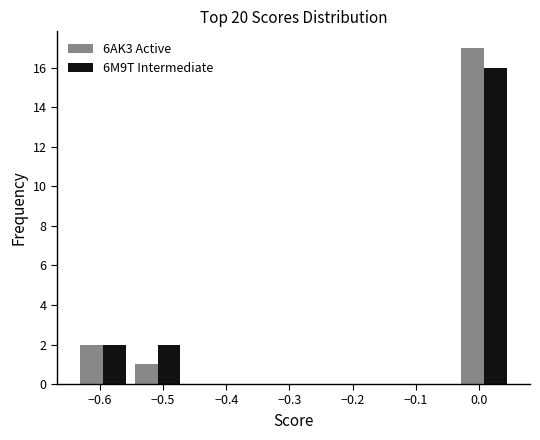

Reading left to right, transcribe this chart: for each range on the x-axis, give the height of each series' bar. Neither the bar edges nor the heights are printed on the chart, so give them approximately, as read against the axes.

-0.64 to -0.55: 6AK3 Active=2	6M9T Intermediate=2
-0.55 to -0.47: 6AK3 Active=1	6M9T Intermediate=2
-0.47 to -0.38: 6AK3 Active=0	6M9T Intermediate=0
-0.38 to -0.29: 6AK3 Active=0	6M9T Intermediate=0
-0.29 to -0.21: 6AK3 Active=0	6M9T Intermediate=0
-0.21 to -0.12: 6AK3 Active=0	6M9T Intermediate=0
-0.12 to -0.04: 6AK3 Active=0	6M9T Intermediate=0
-0.04 to 0.05: 6AK3 Active=17	6M9T Intermediate=16